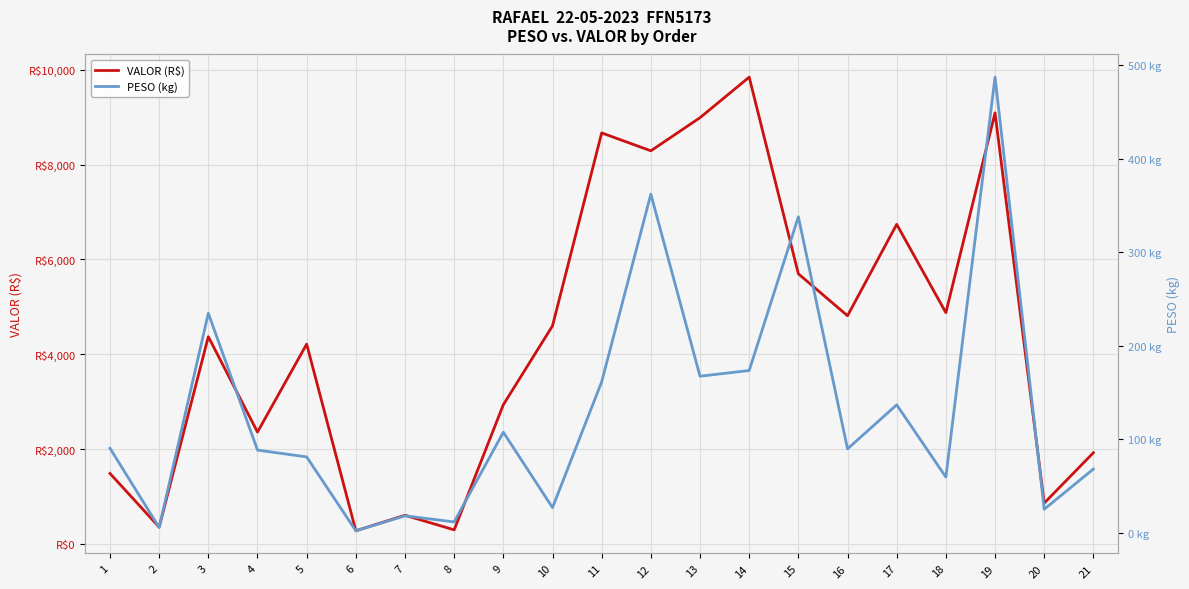

What is the approximate value of VALOR (R$) at 18?

4879.6